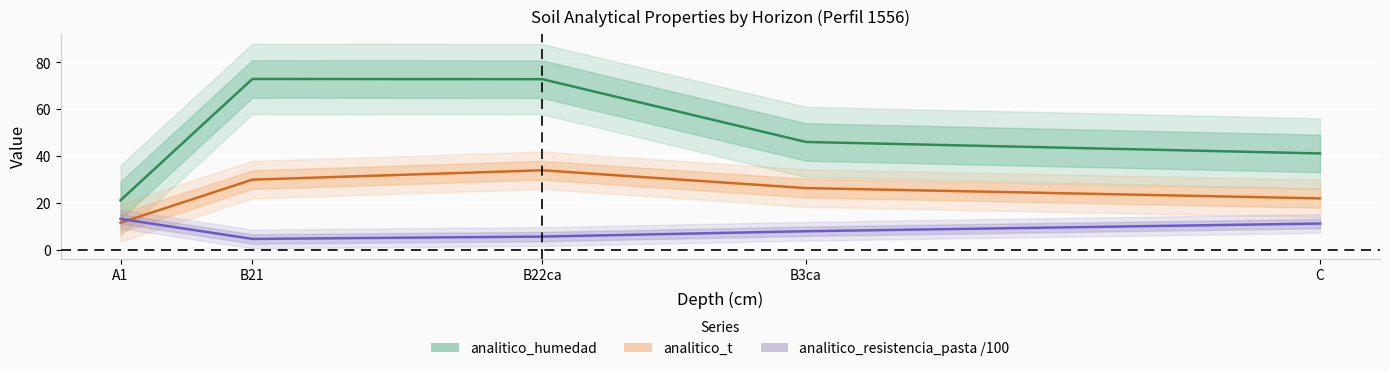

What is the label of the 5th point from the right?

A1